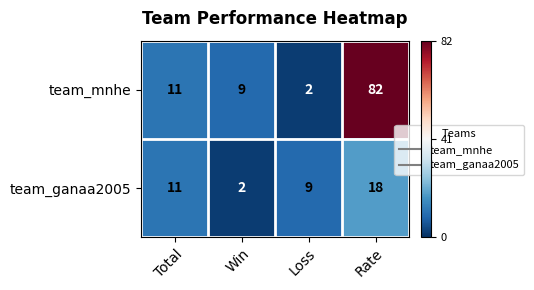

Where is team_mnhe nearest to the value 42?

Total